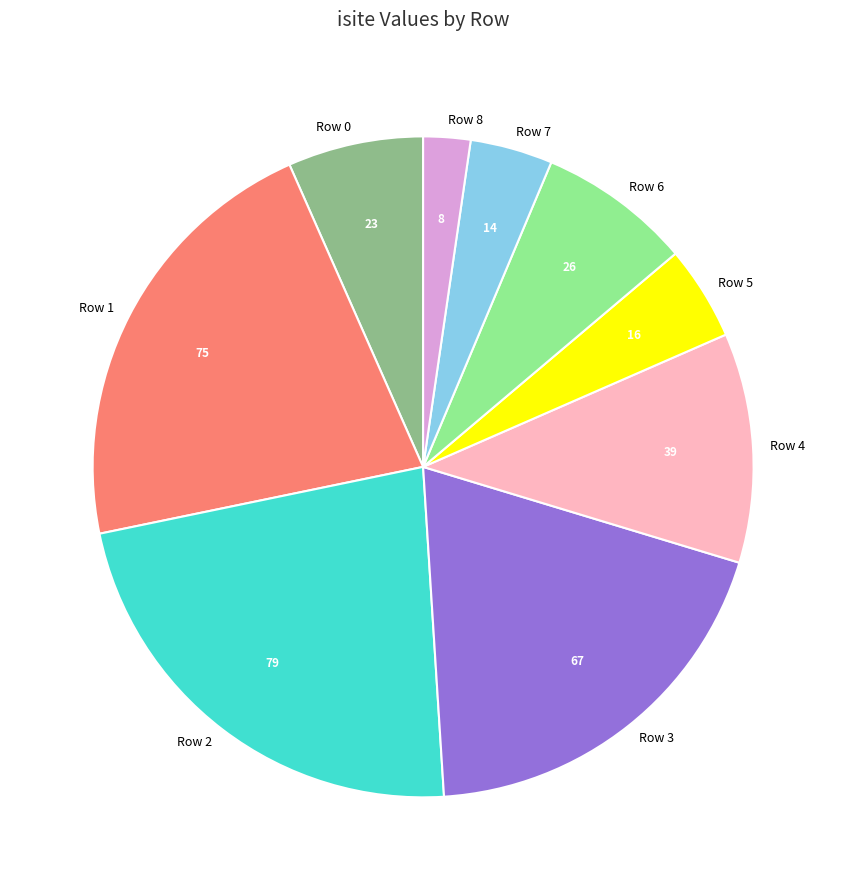

Which slice is the largest?

Row 2